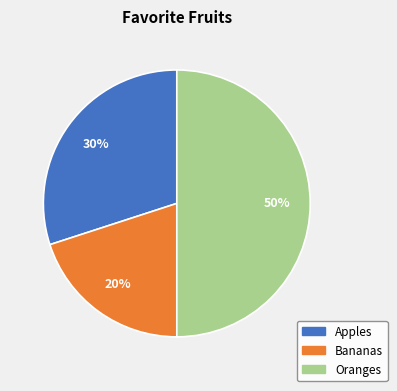

Is Bananas the majority of the pie?

No